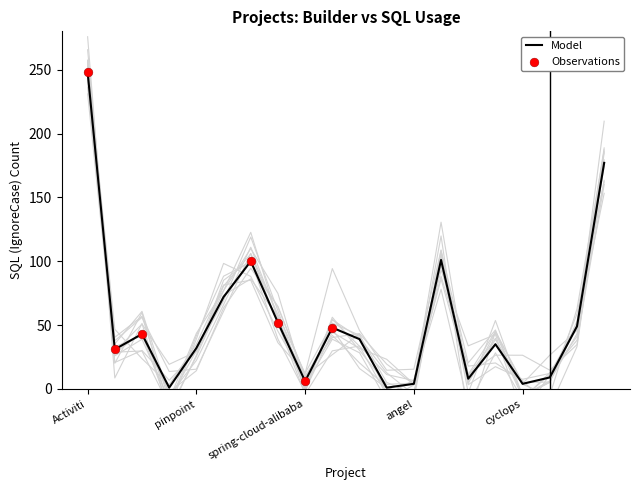

Between airbyte and che, which is larger?

airbyte